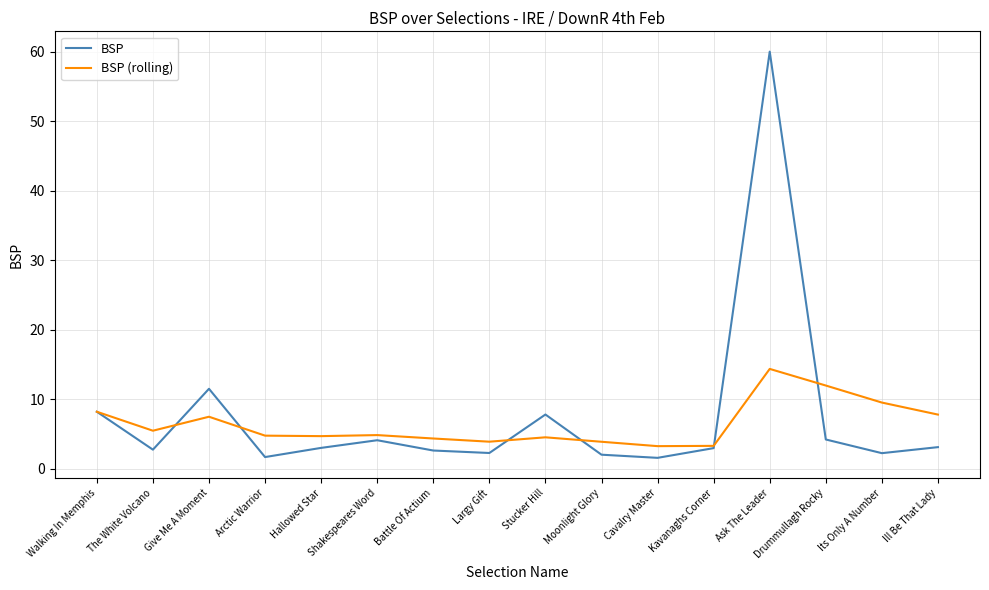

What is the sum of all BSP values?

120.0